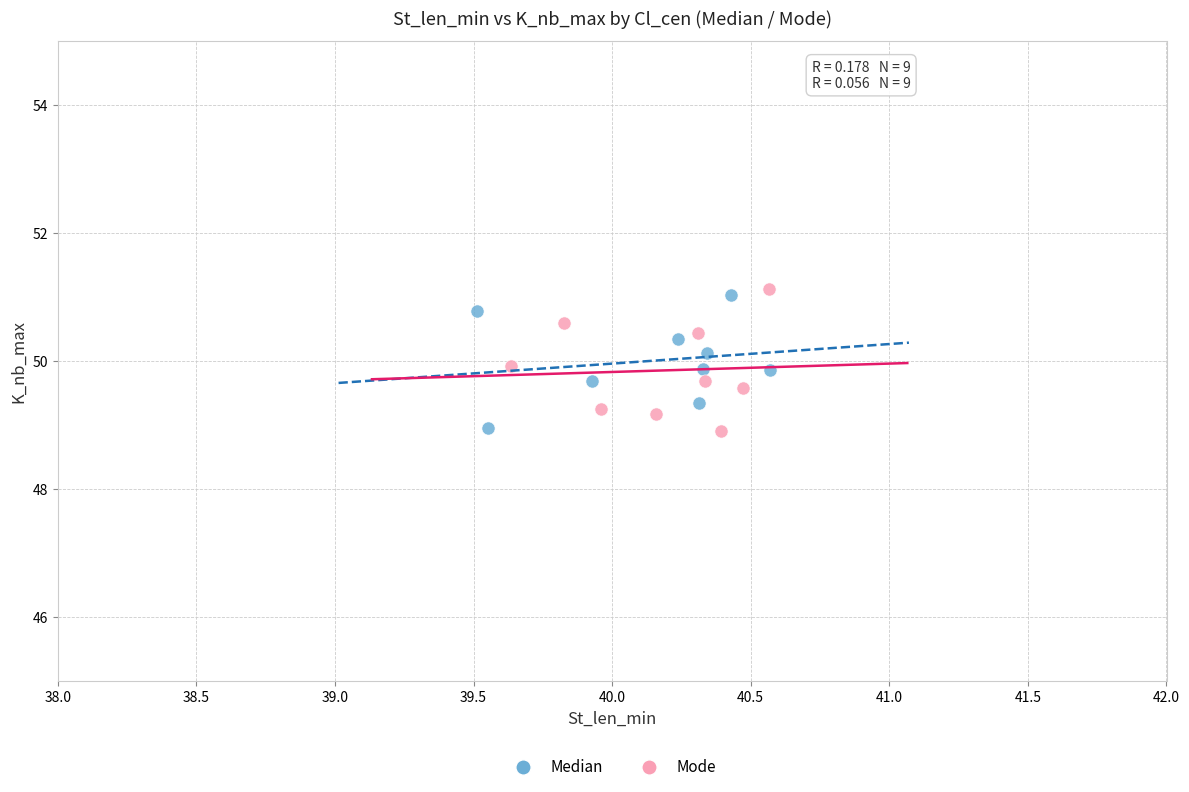

What are all the series names shown in the legend?

Median, Mode